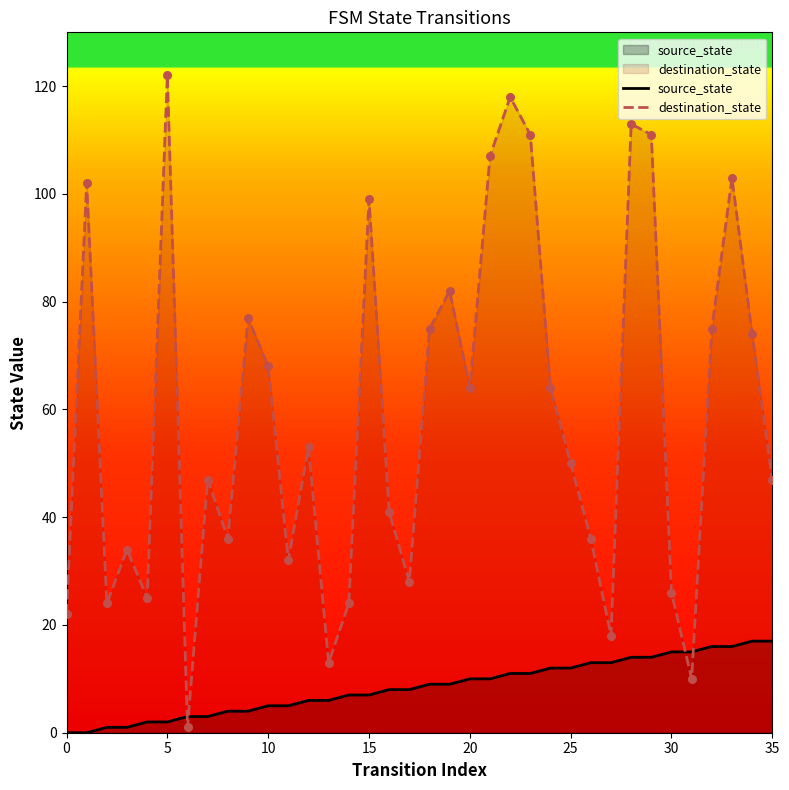

At how many categories does at least one series exceed 92?

9